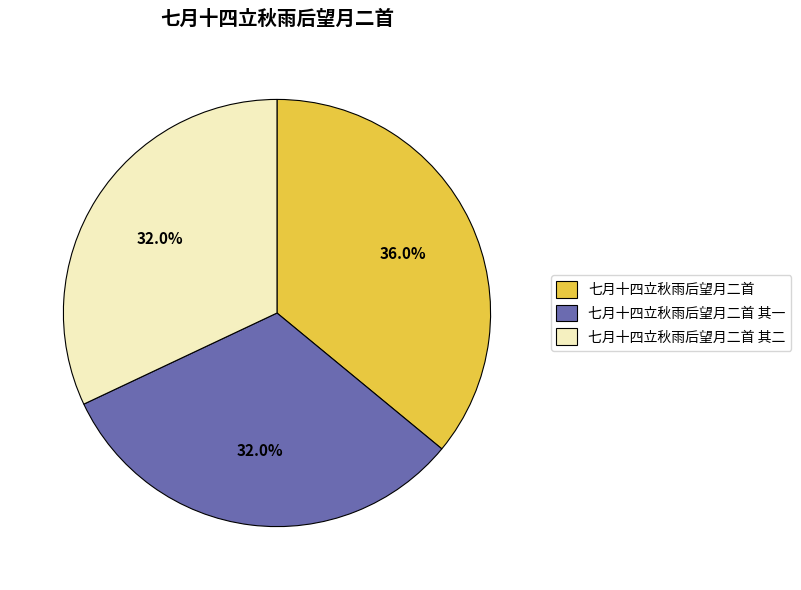

Which slice is the largest?

七月十四立秋雨后望月二首